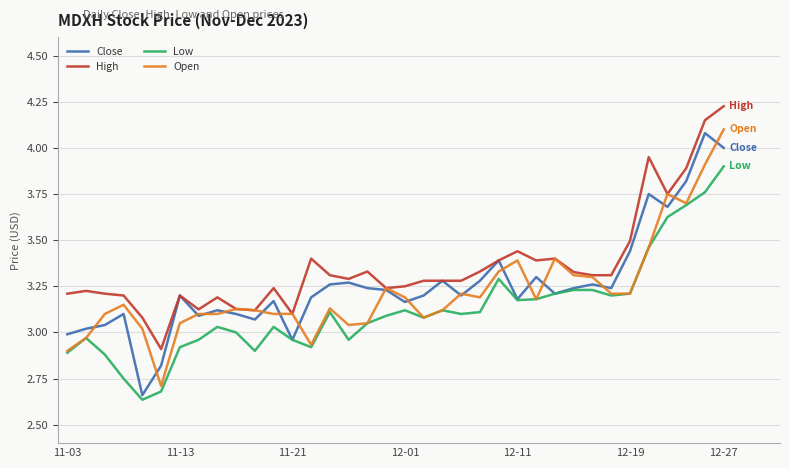

True or false: High and Low intersect in this chart.

False